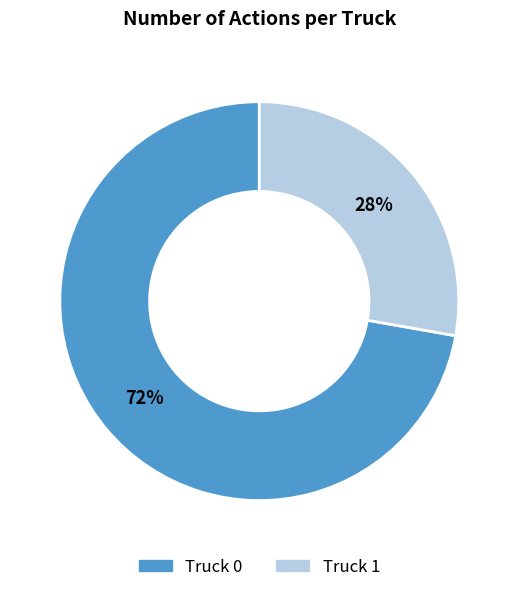

Which category has the biggest portion of the pie?

Truck 0